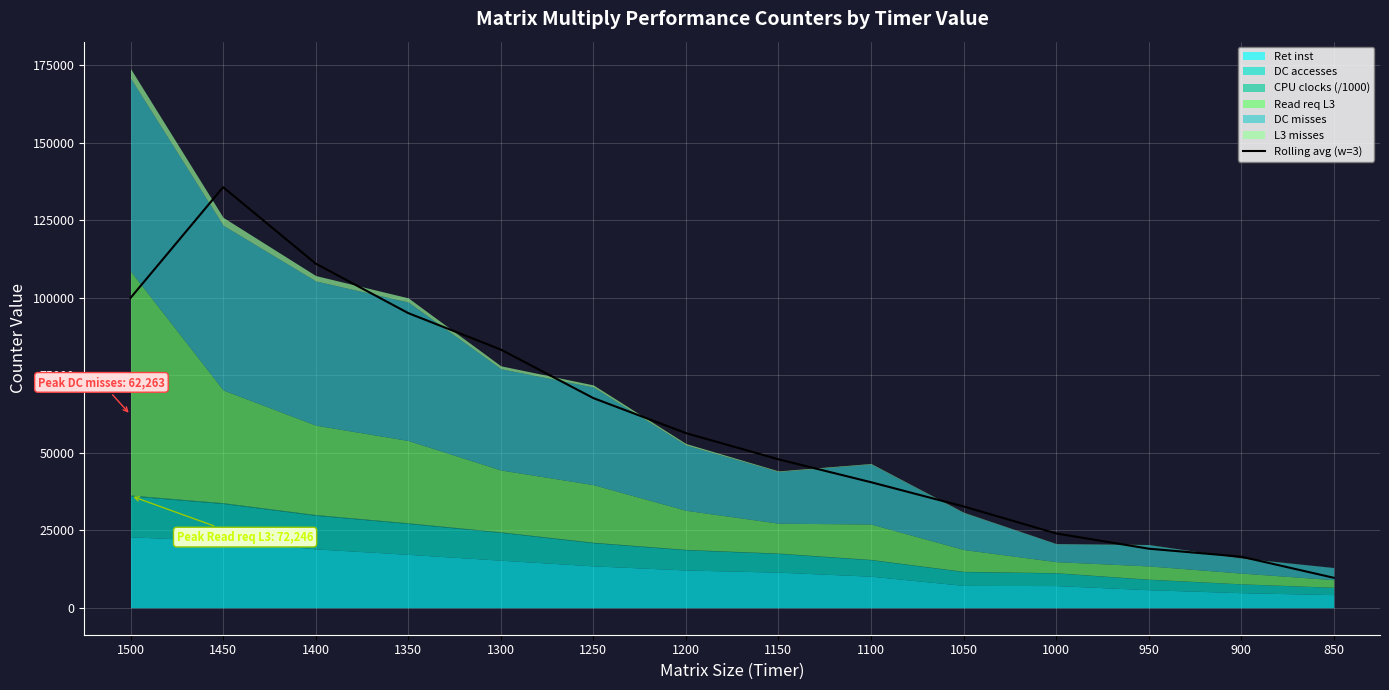

True or false: the data shows 33940.2 at 1000.

False